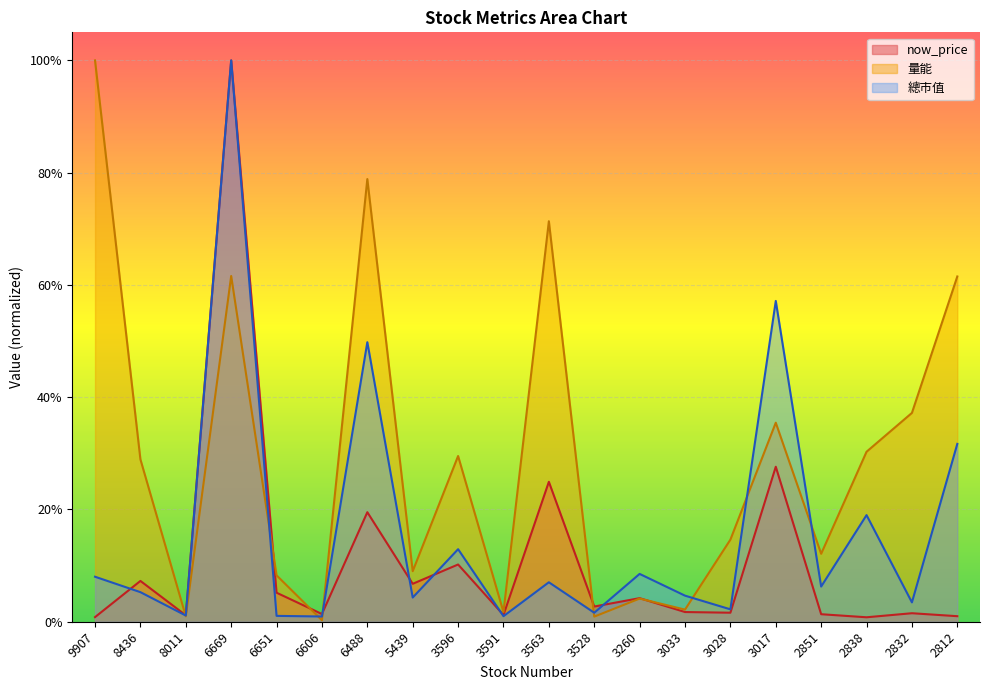

What is the average value of the now_price series?

0.1